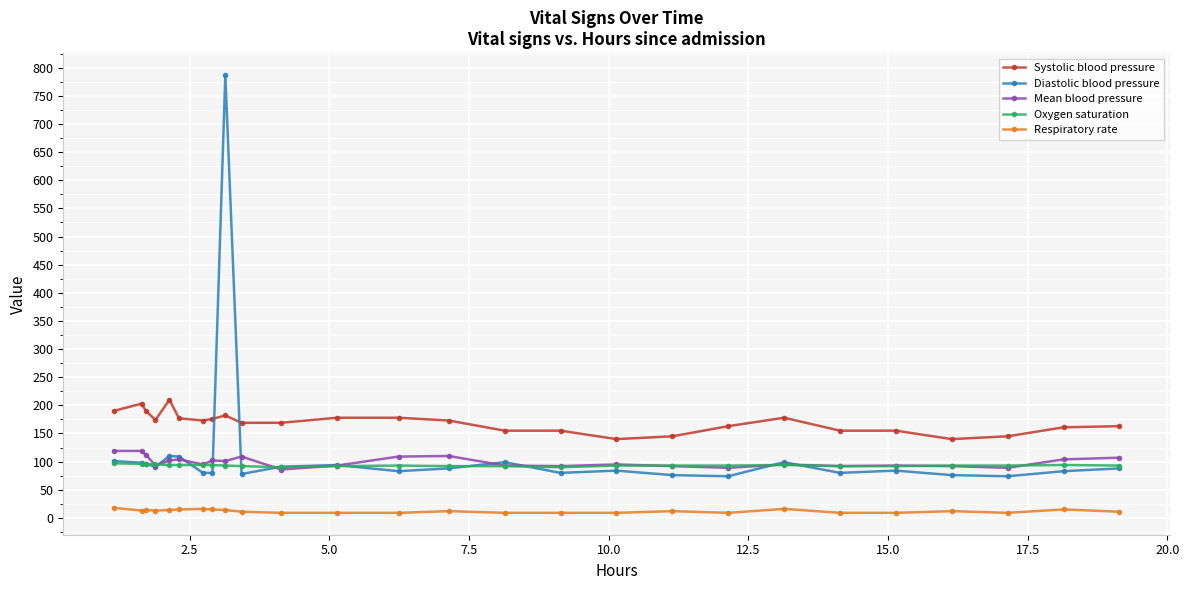

What is the average value of the Oxygen saturation series?

93